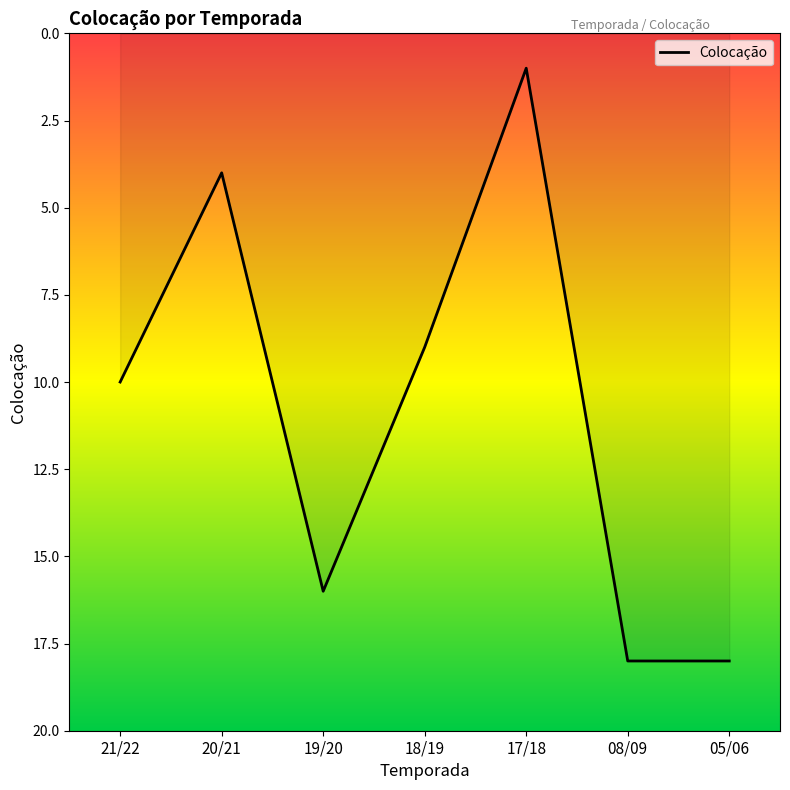

Is it true that the value at 18/19 is 15?

False